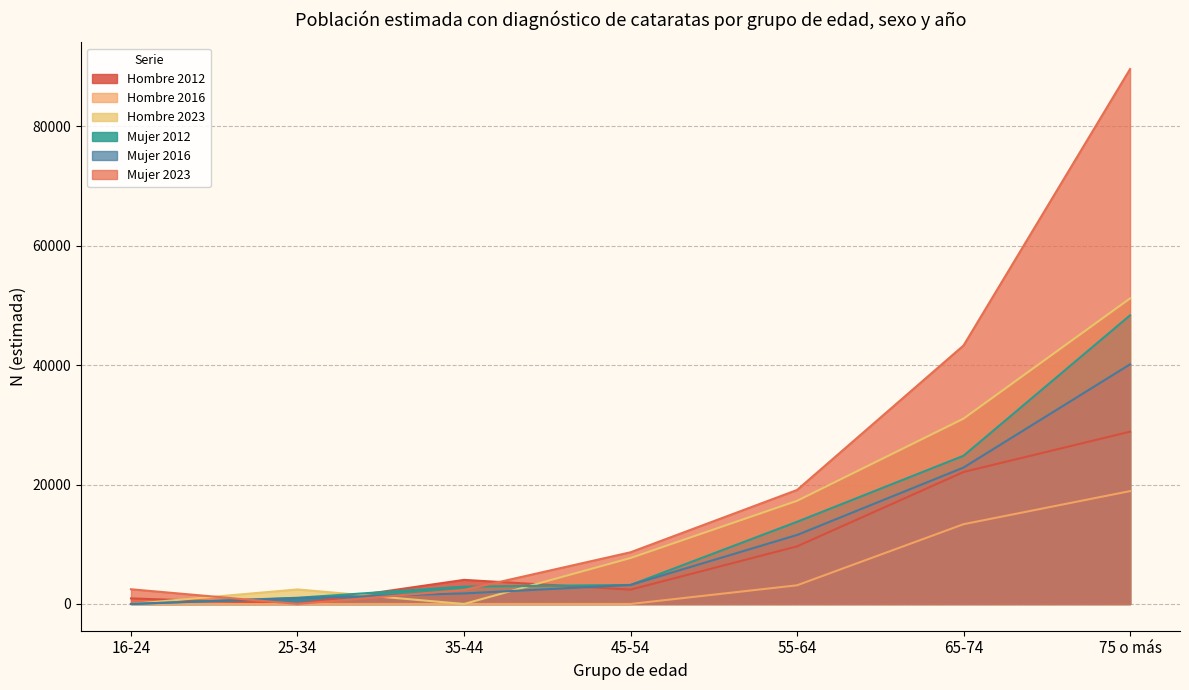

Where is Mujer 2016 nearest to the value 20064?

65-74